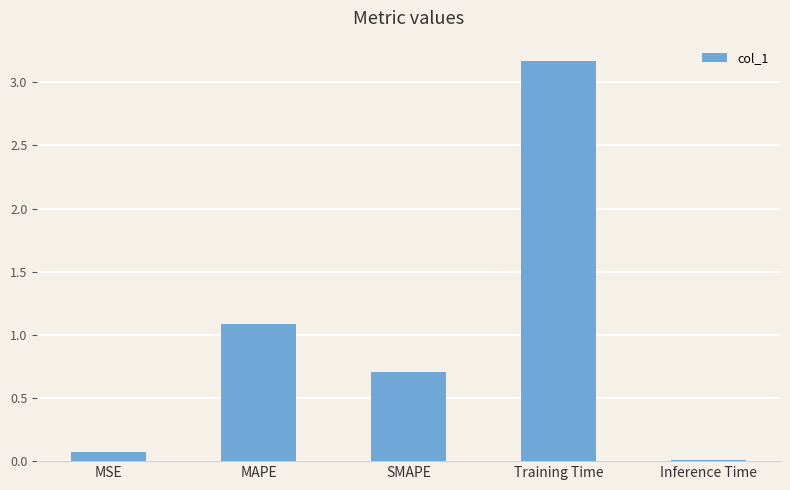

Read the value at Training Time.

3.2